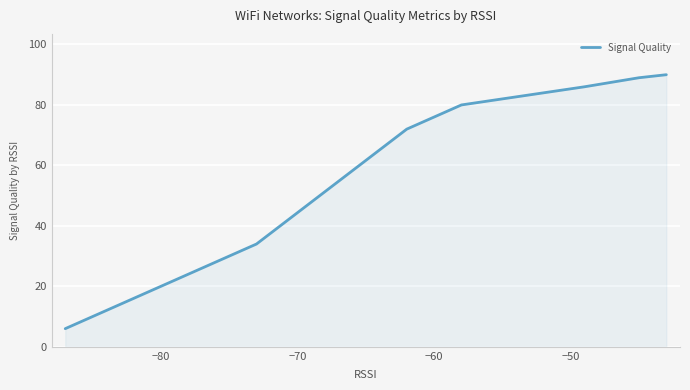

What is the minimum value shown in the chart?

6